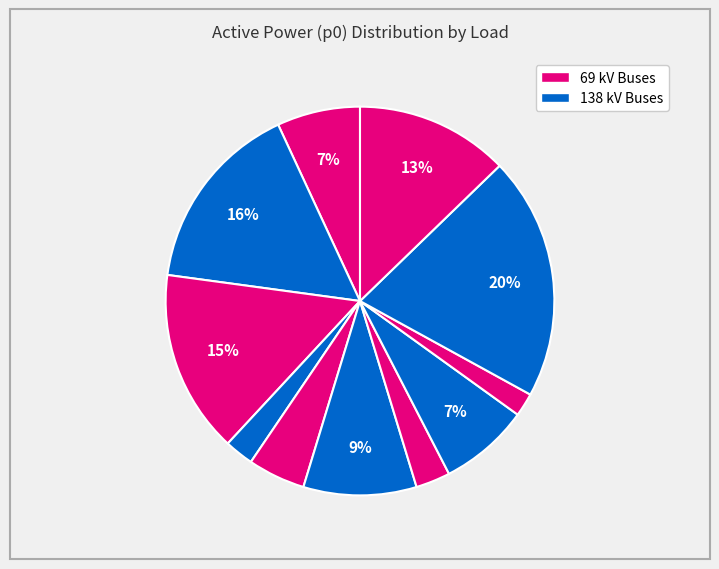

How many segments does this pie chart have?

11